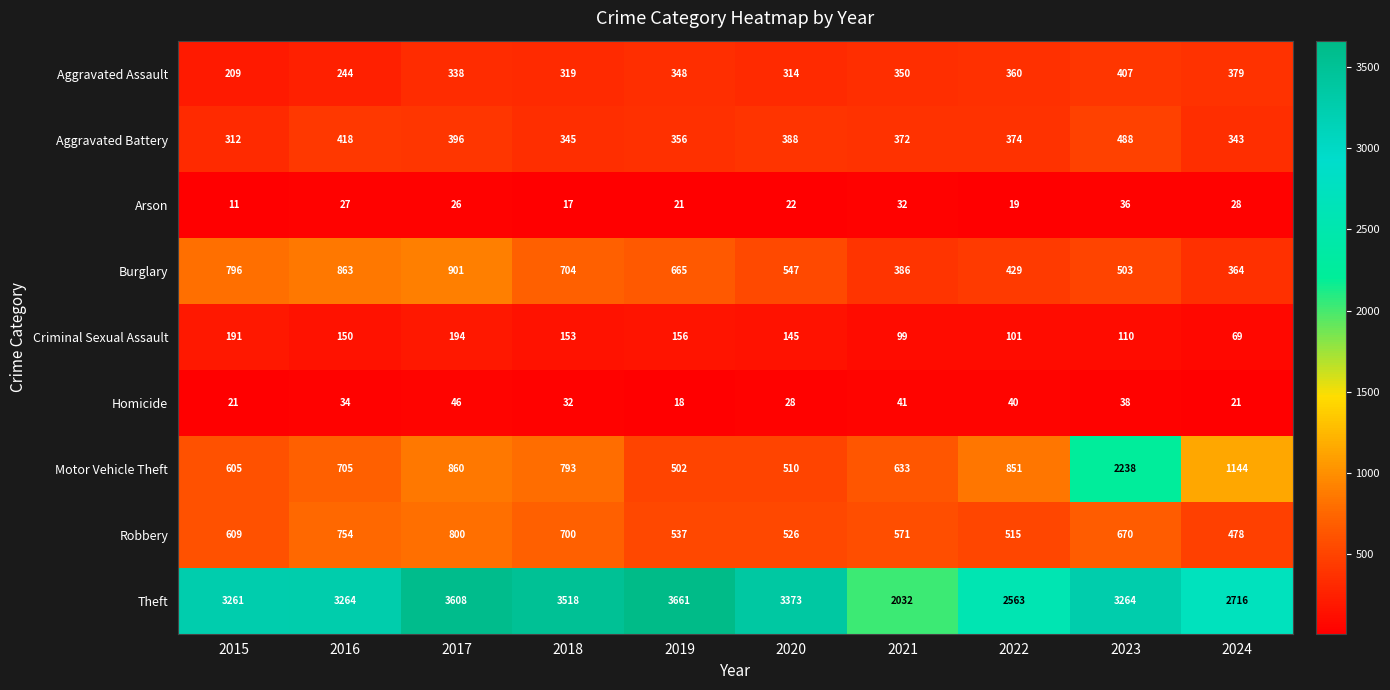

What is the total value across all series at 2020?

5853